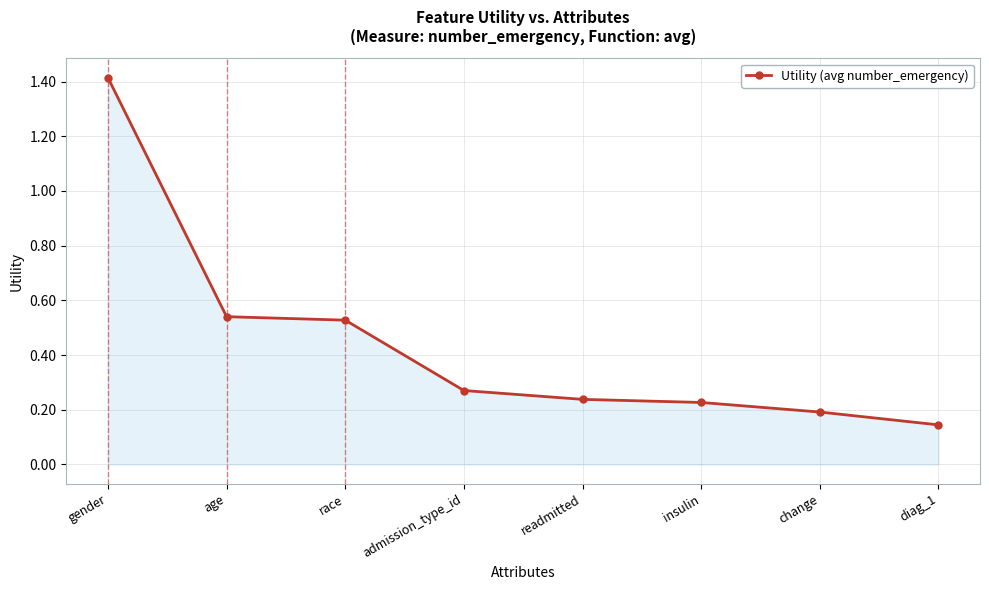

What position from the right is readmitted?

4